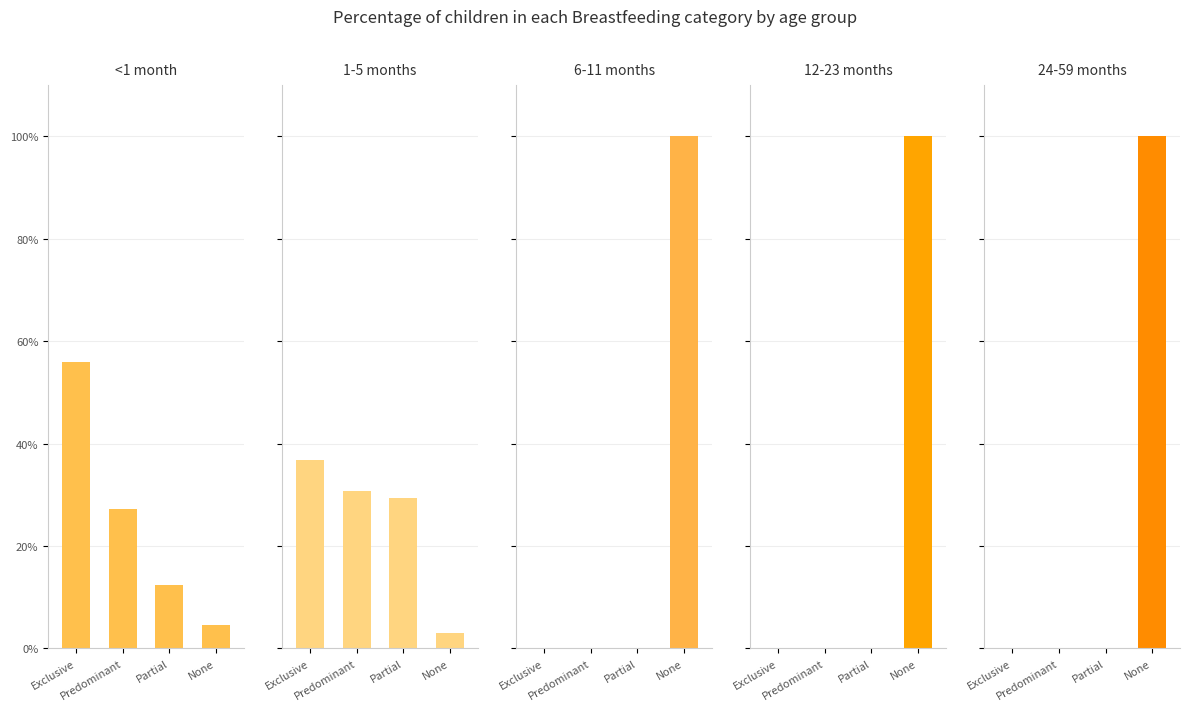

Is the value of 6-11 months at Predominant greater than the value of 1-5 months at Exclusive?

No